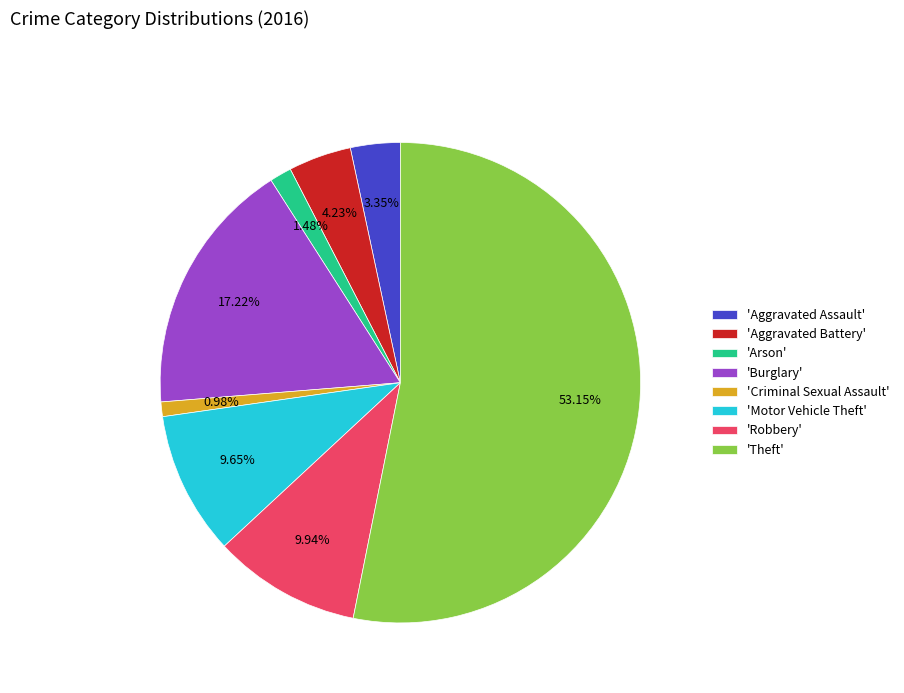

To the nearest percent, what is the average slice percentage?

12%